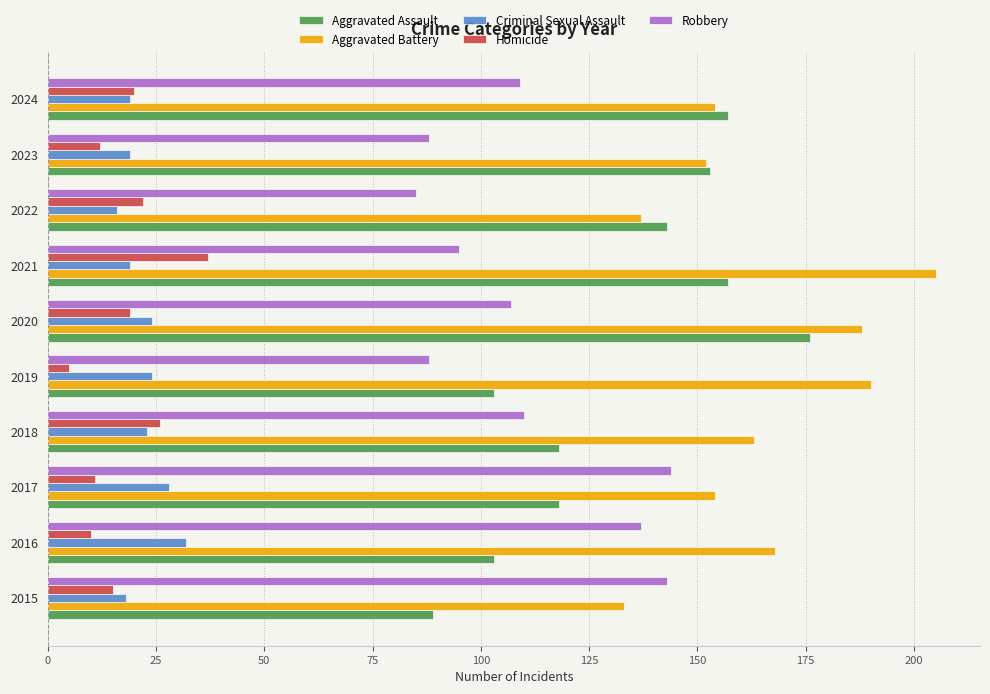

How many data points does each series have?

10